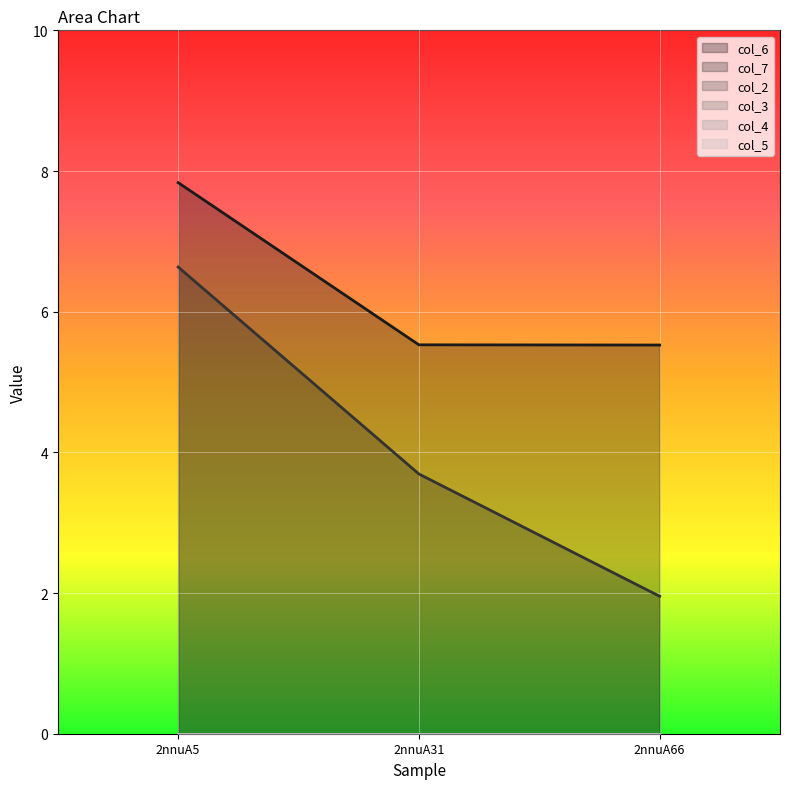

Is the value of col_7 at 2nnuA66 greater than the value of col_4 at 2nnuA31?

Yes